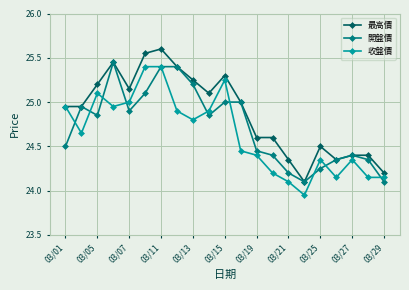

Rank the series by their average value, from highest to lowest.

最高價, 開盤價, 收盤價